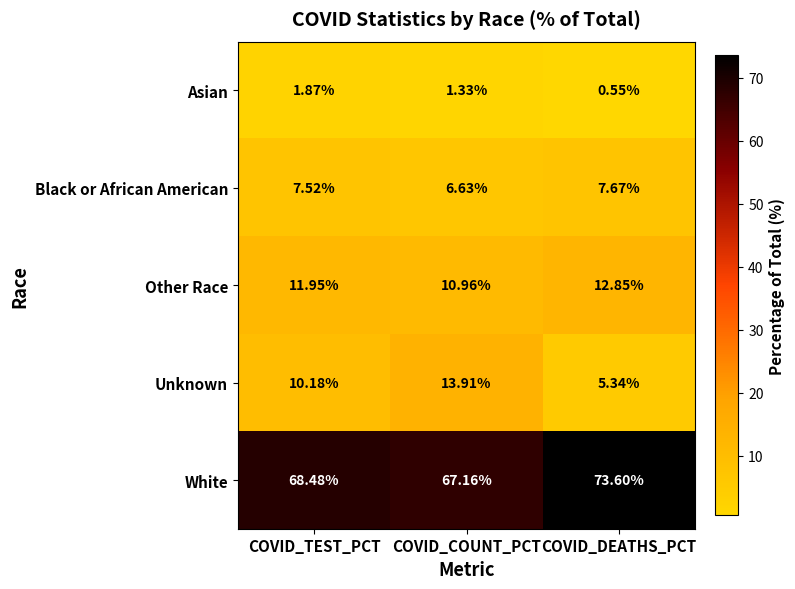

At which category is the sum across all series the highest?

COVID_DEATHS_PCT